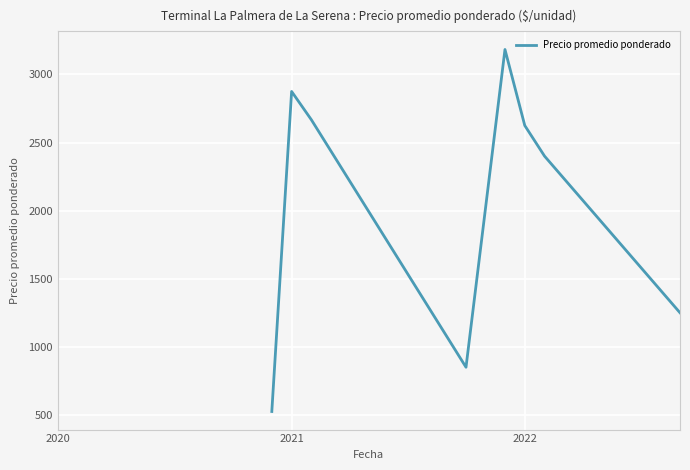

What is the average value?

2046.9